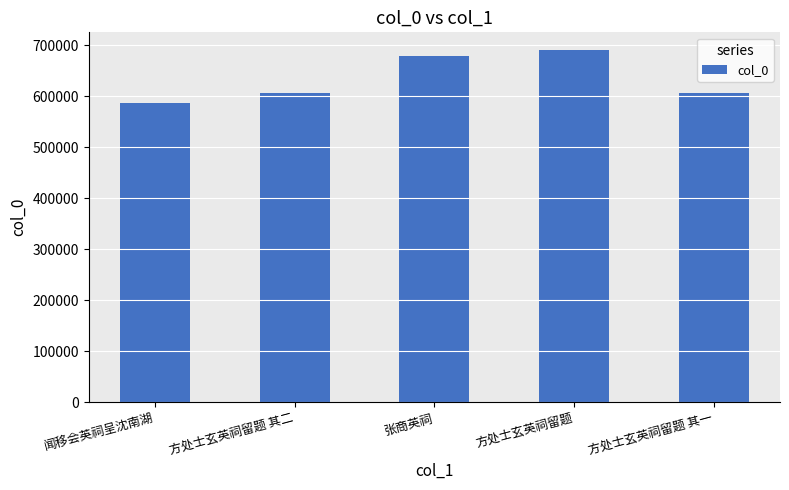

What is the ratio of the value at 方处士玄英祠留题 to the value at 方处士玄英祠留题 其二?

1.1